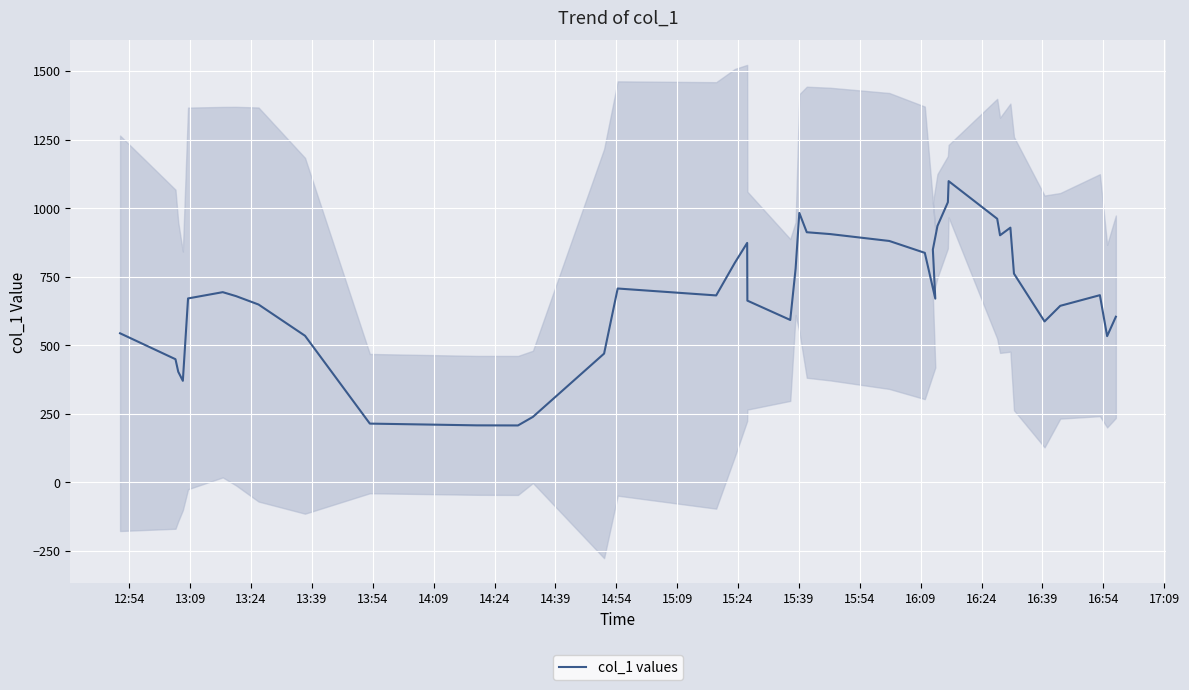

Does the chart display data point markers on the line(s)?

No